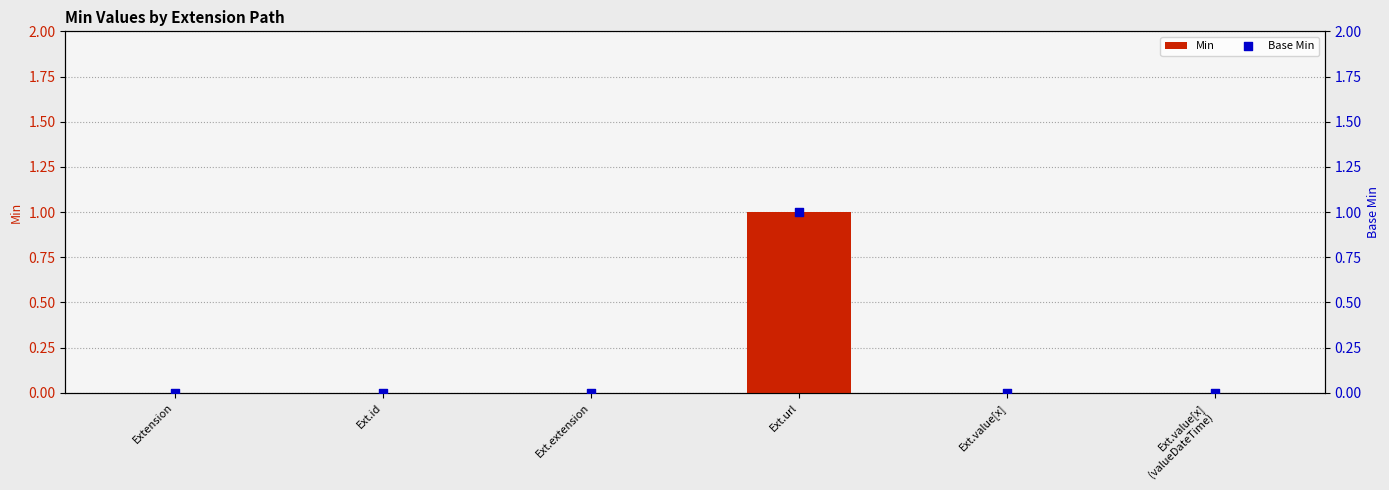

Which series has the widest spread of Y values?

Min